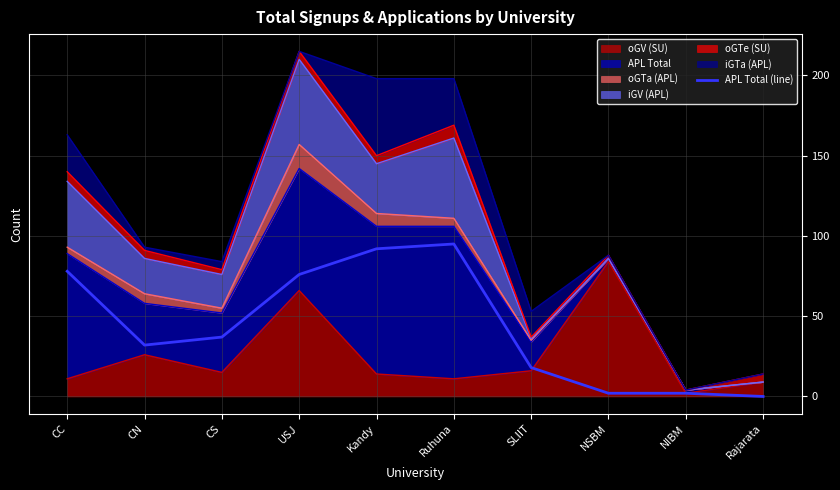

What is the change in value from CS to Rajarata?

-37